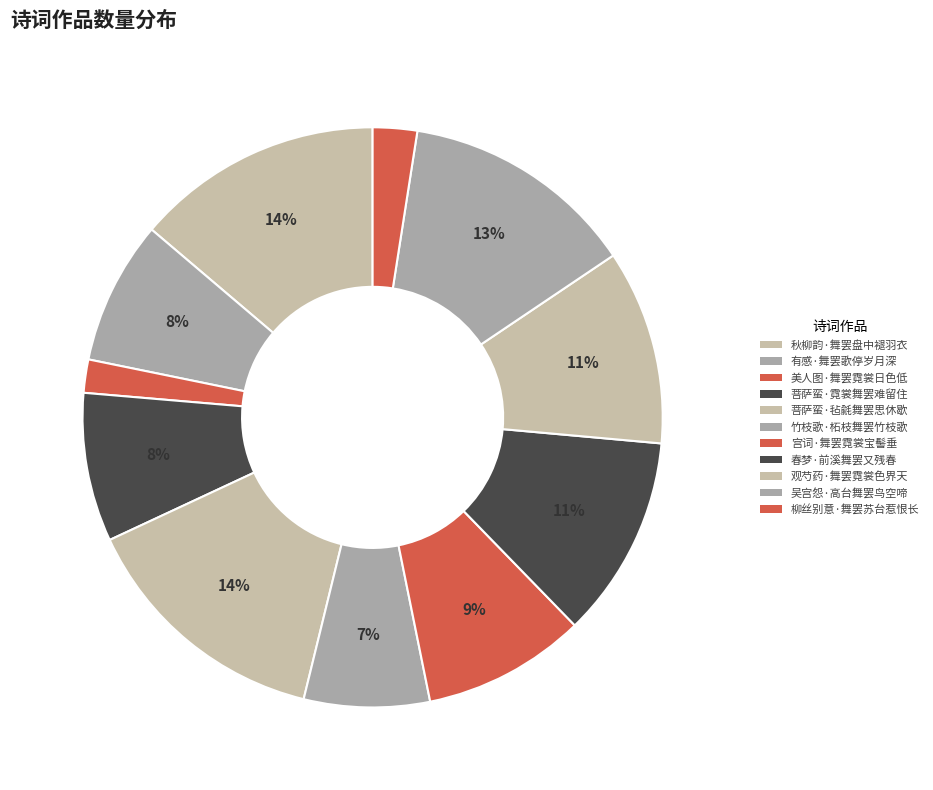

To the nearest percent, what is the average slice percentage?

9%